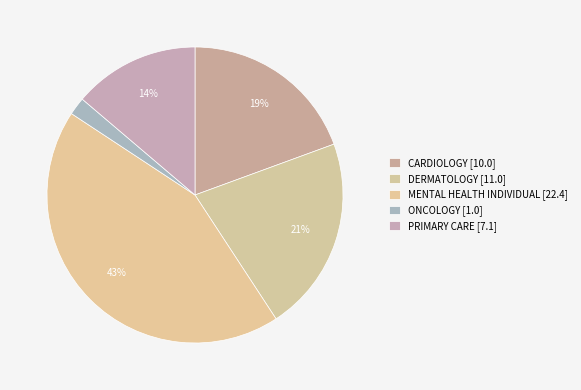

How many segments does this pie chart have?

5